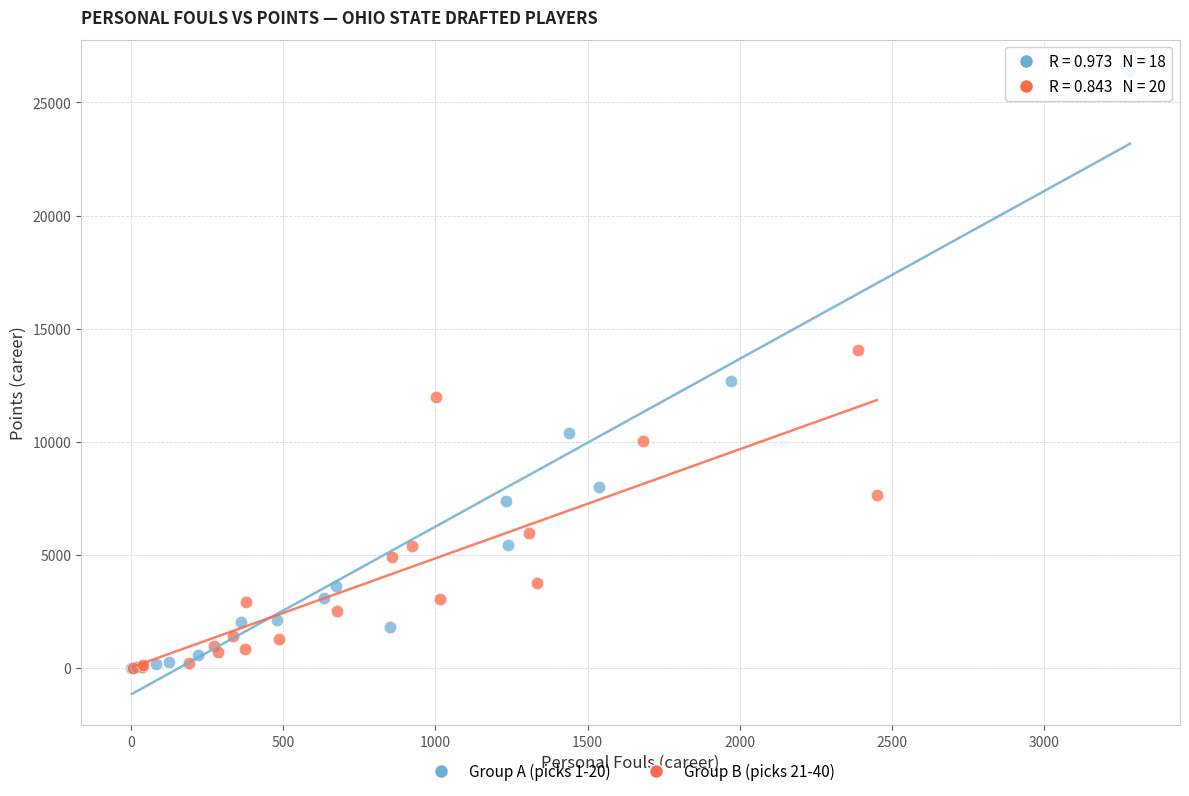

Which series has the largest Y range (max minus min)?

Group A (picks 1-20)